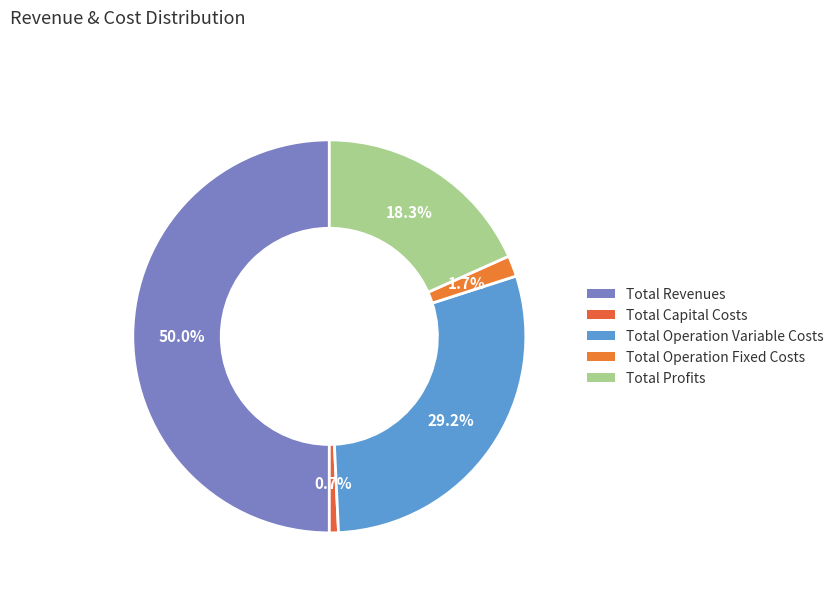

What portion of the pie excludes Total Profits?

81.7%